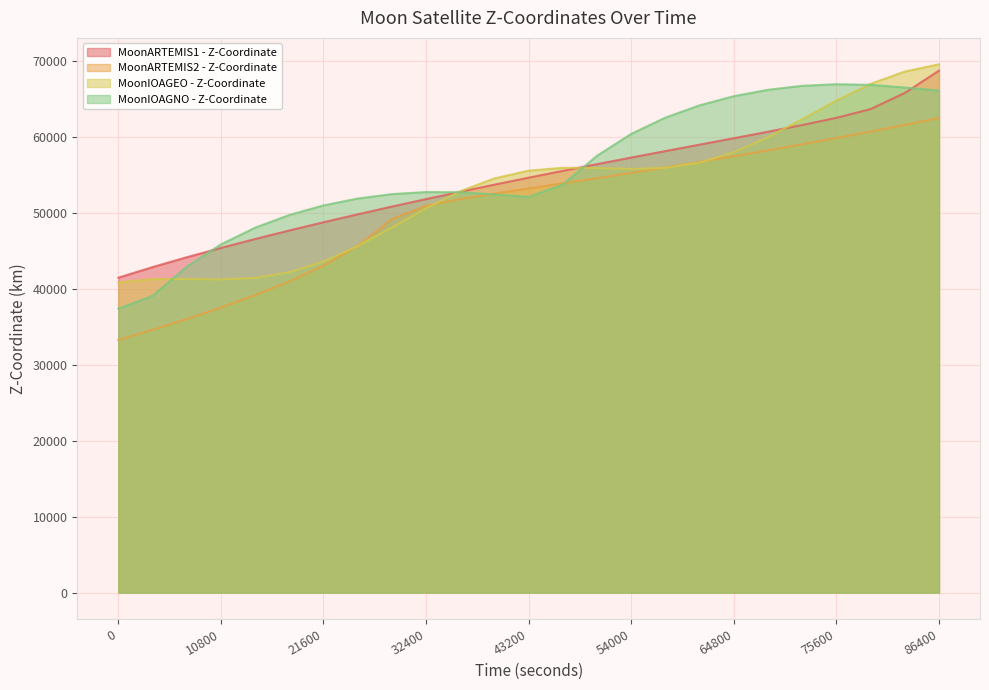

What is the difference between the MoonARTEMIS2 - Z-Coordinate values at 46800 and 36000?

2075.2